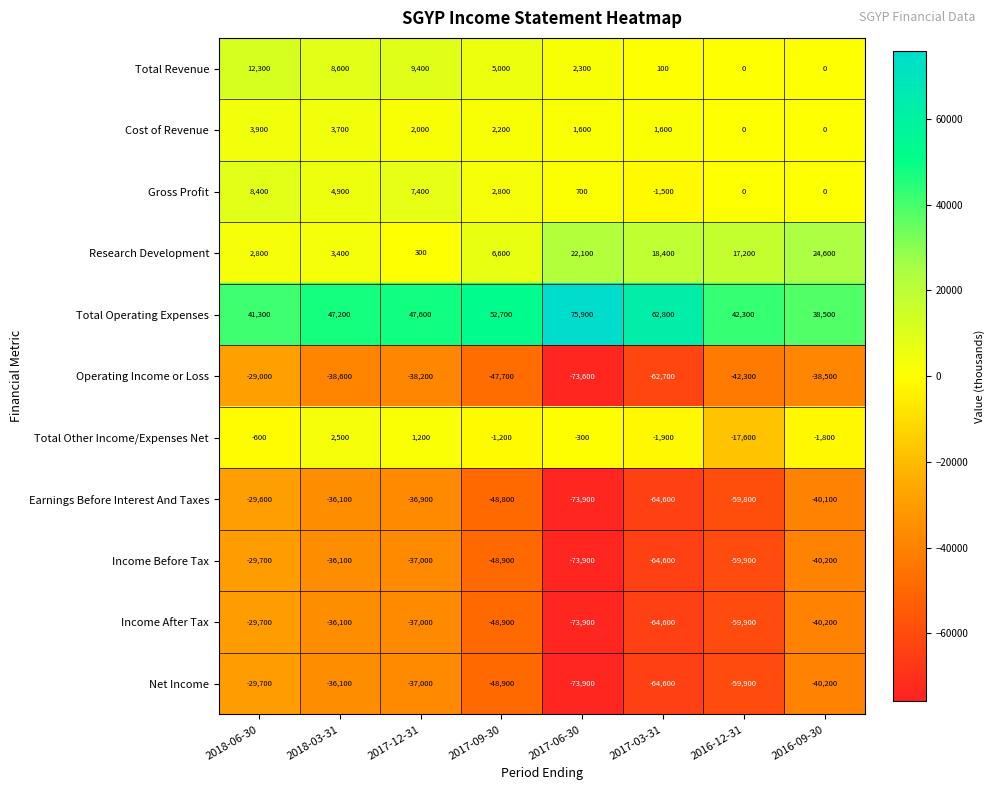

What is the spread (max minus min) of values at 2017-12-31?

85800